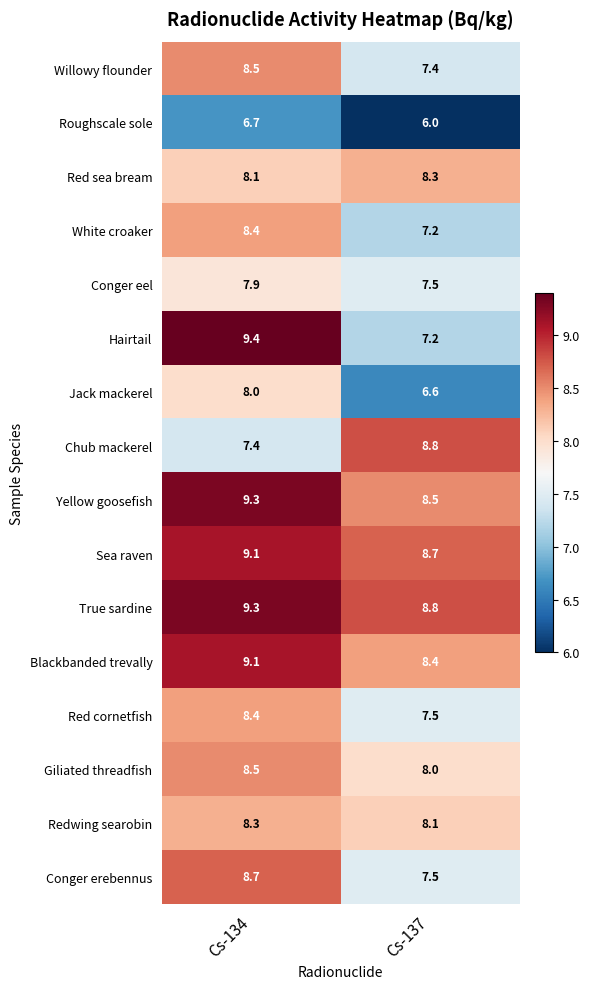

What is the sum of all White croaker values?

15.6